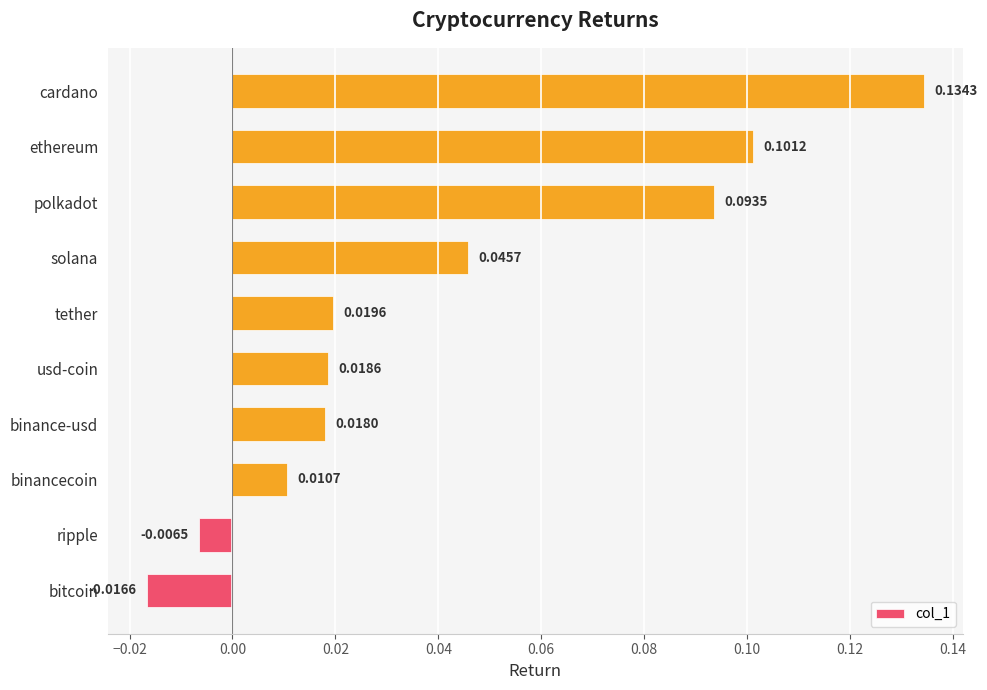

Rank the categories by value from lowest to highest.

bitcoin, ripple, binancecoin, binance-usd, usd-coin, tether, solana, polkadot, ethereum, cardano